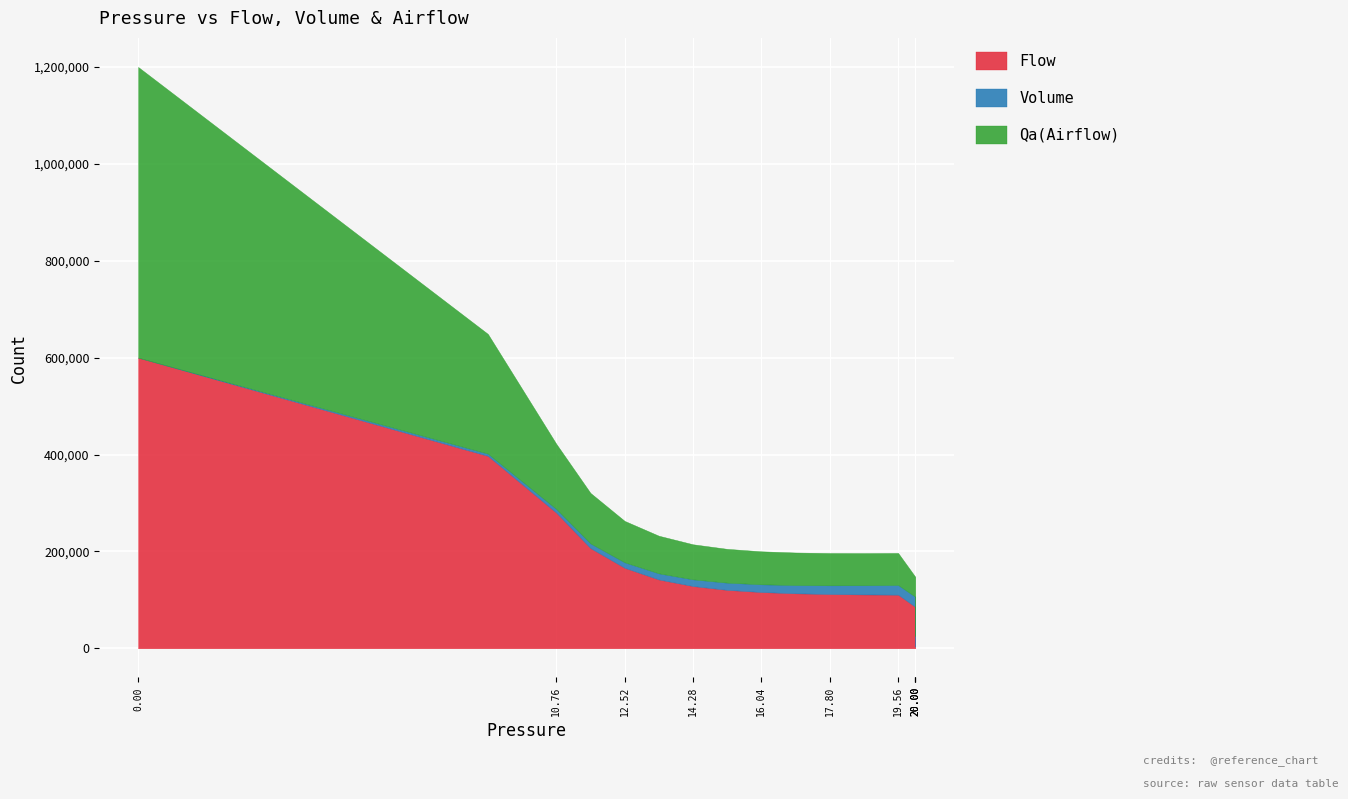

True or false: Flow has more than 1 interior local peaks.

False